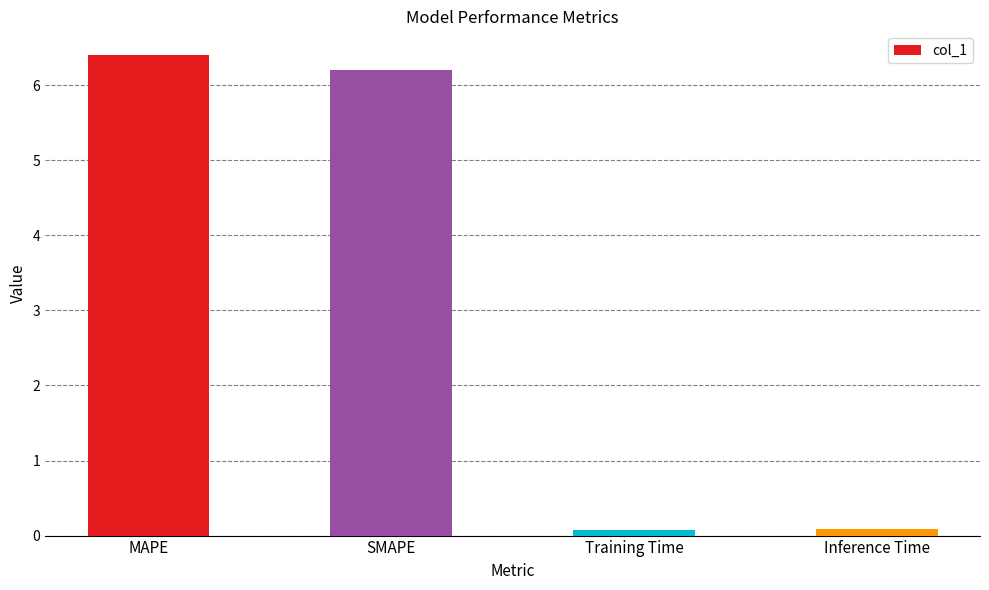

What is the label of the 3rd bar from the left?

Training Time